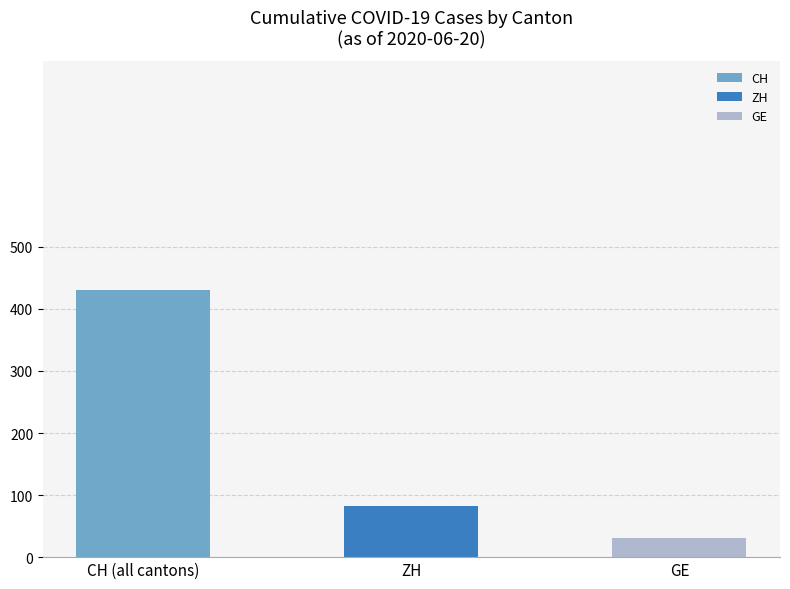

The value at GE is 31. True or false?

True